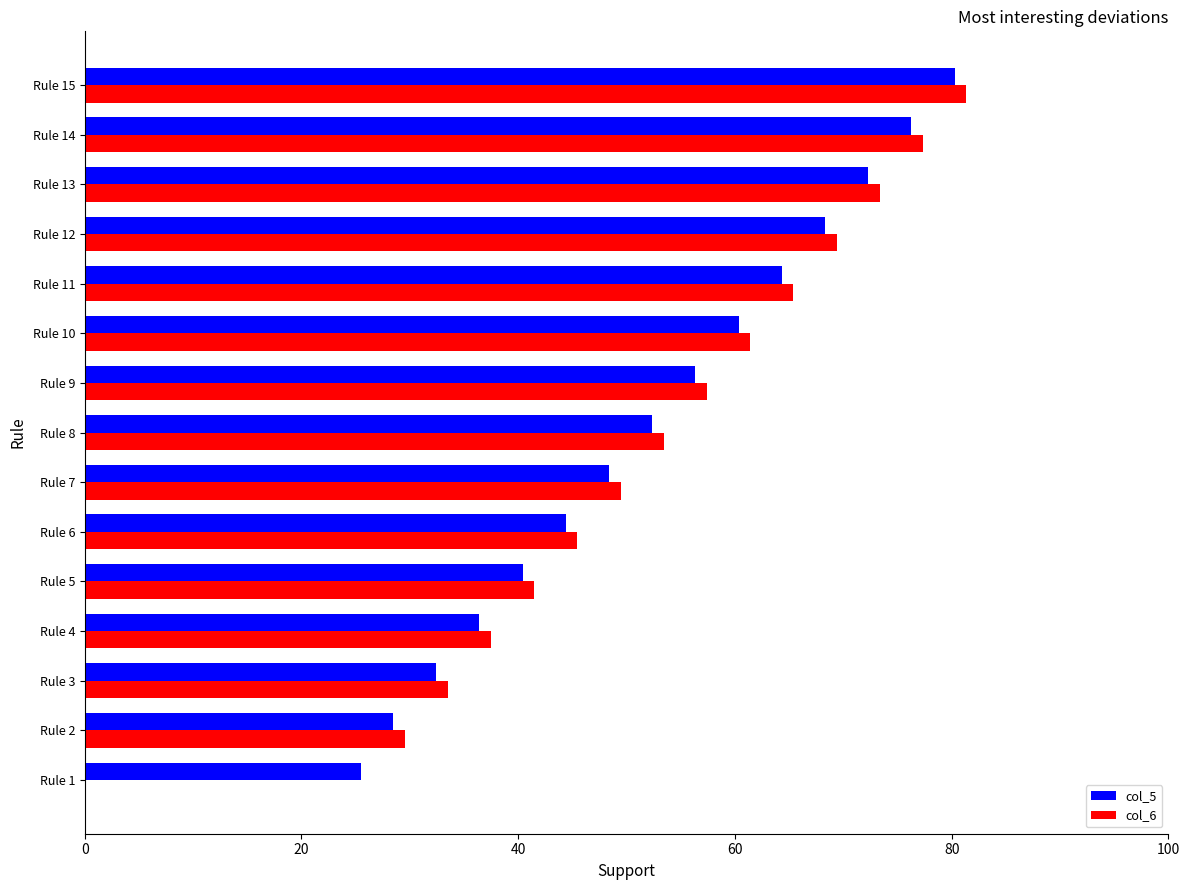

What is the sum of the col_6 values at Rule 10 and Rule 7?

110.9